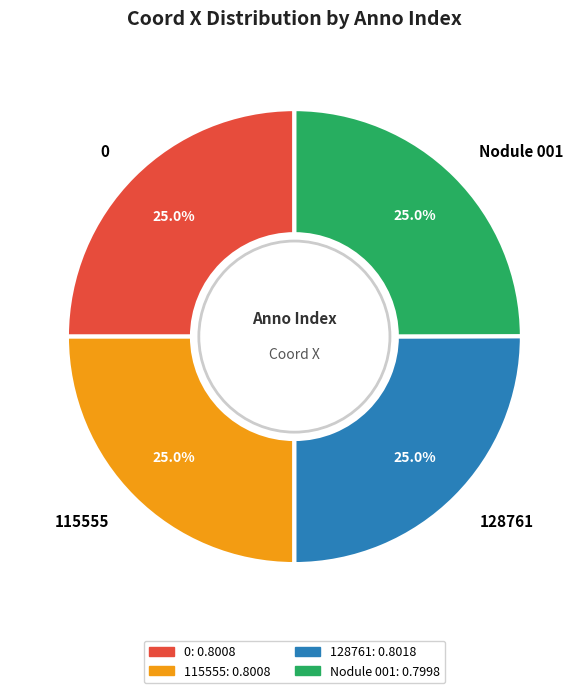

Does 128761 represent more than half of the total?

No